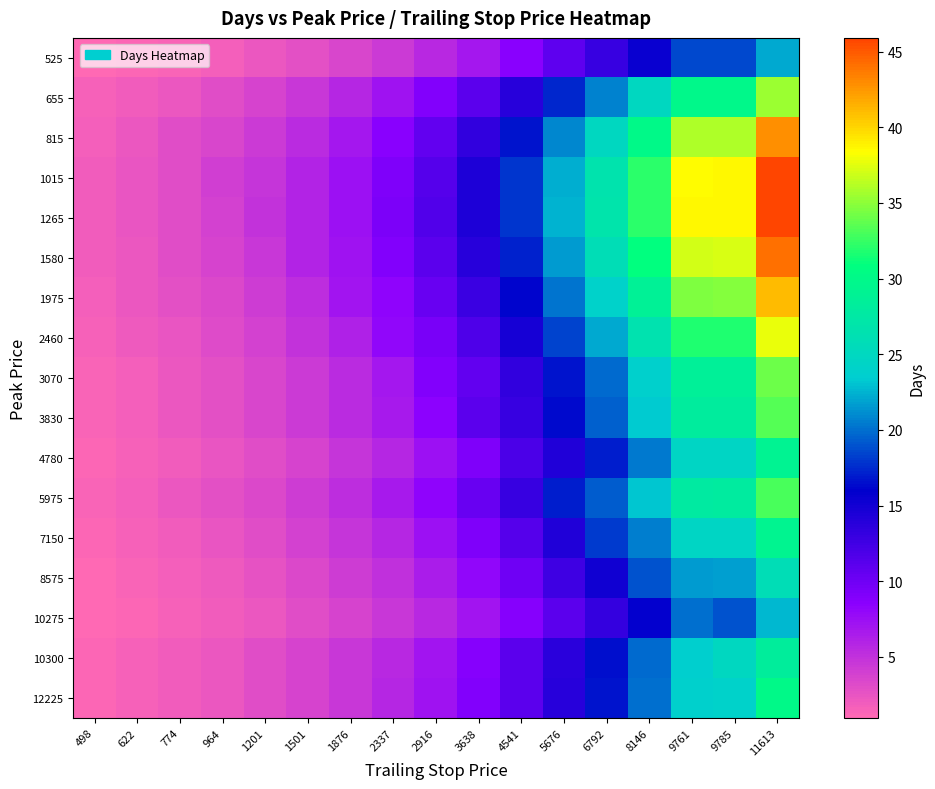

At how many categories does at least one series exceed 15?

7